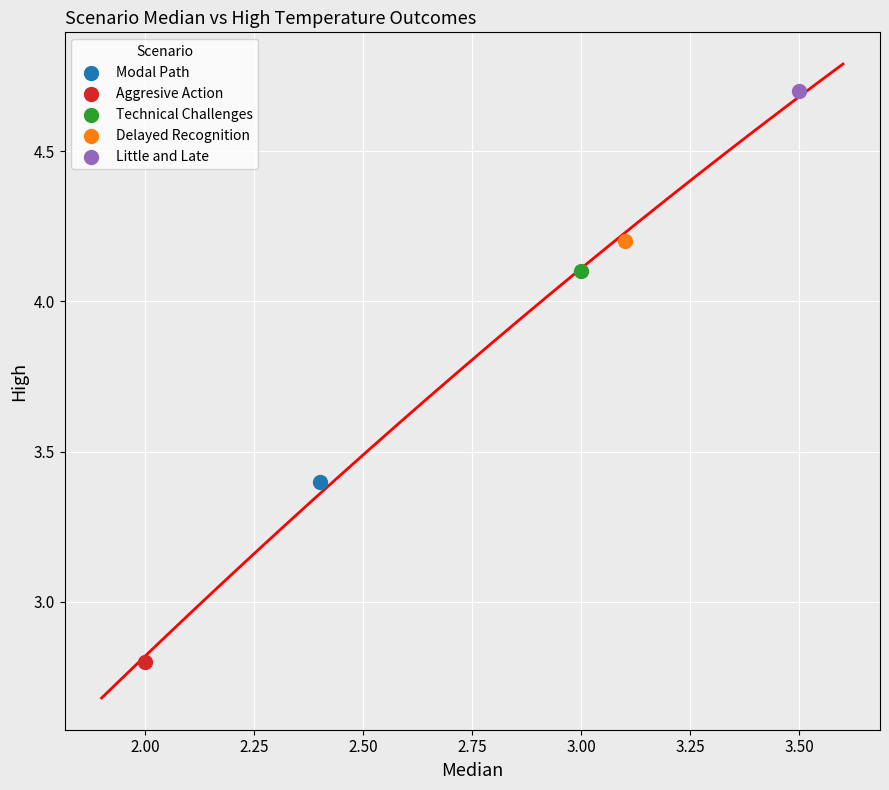

What are all the series names shown in the legend?

Modal Path, Aggresive Action, Technical Challenges, Delayed Recognition, Little and Late